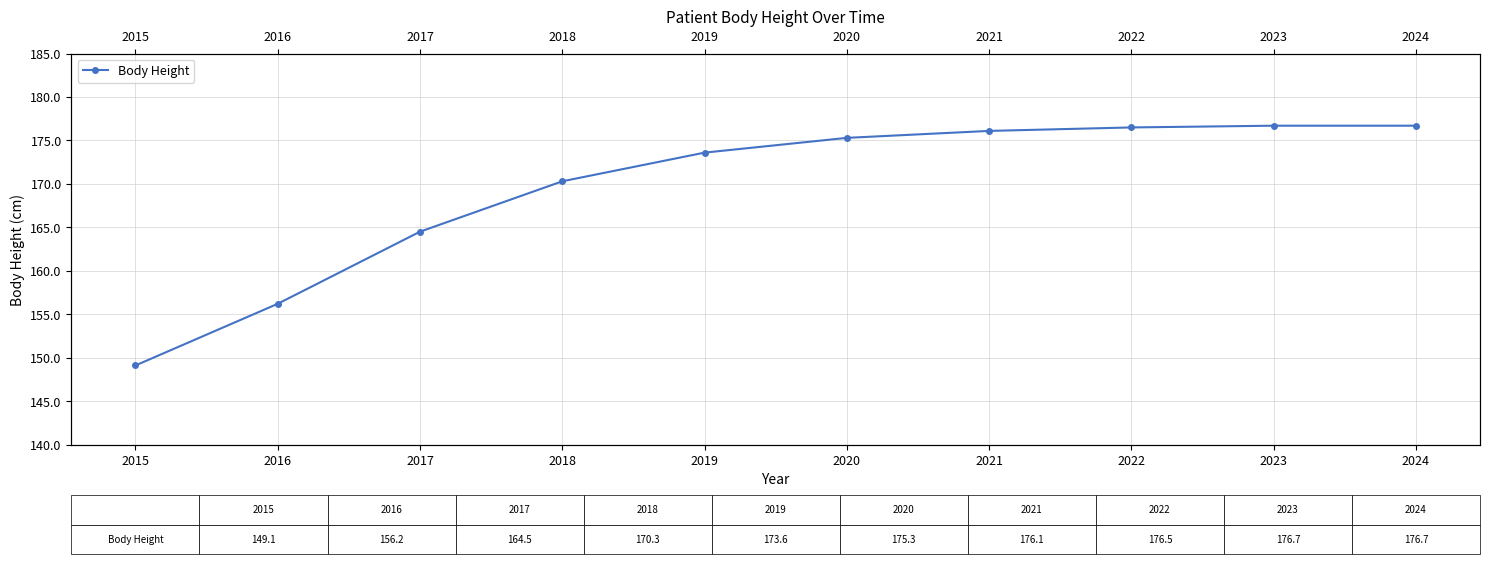

List the labels in order of value, largest first.

2023, 2024, 2022, 2021, 2020, 2019, 2018, 2017, 2016, 2015